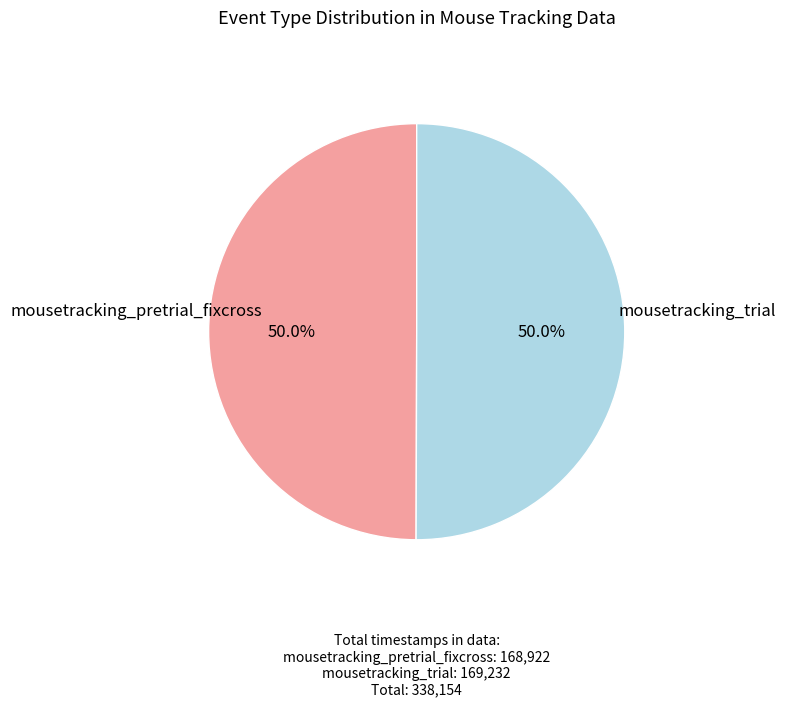

Combined, what portion of the pie is mousetracking_pretrial_fixcross and mousetracking_trial?

100.0%